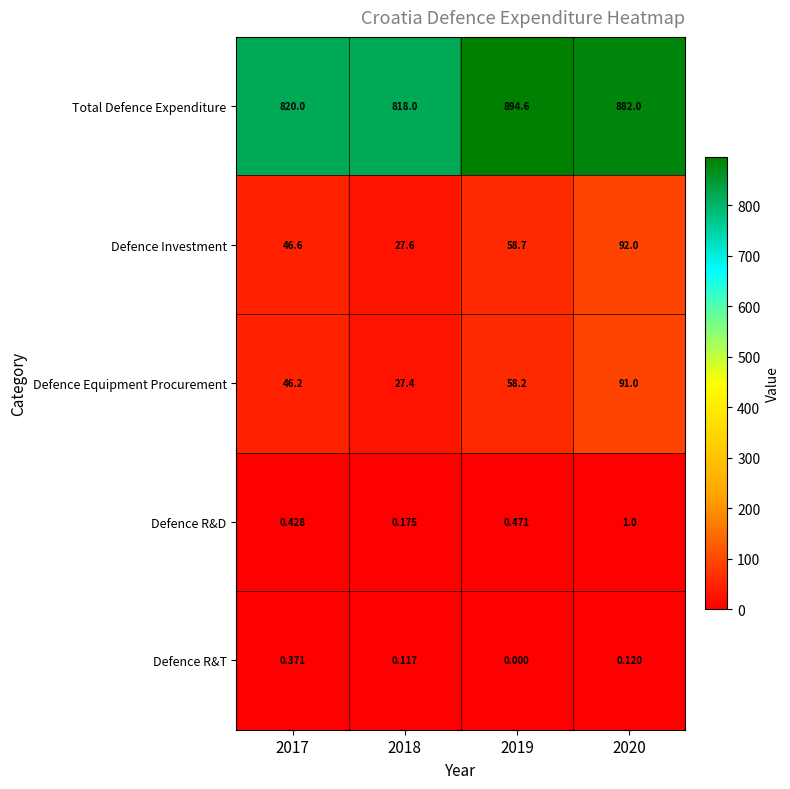

Which series changed the most between 2018 and 2019?

Total Defence Expenditure